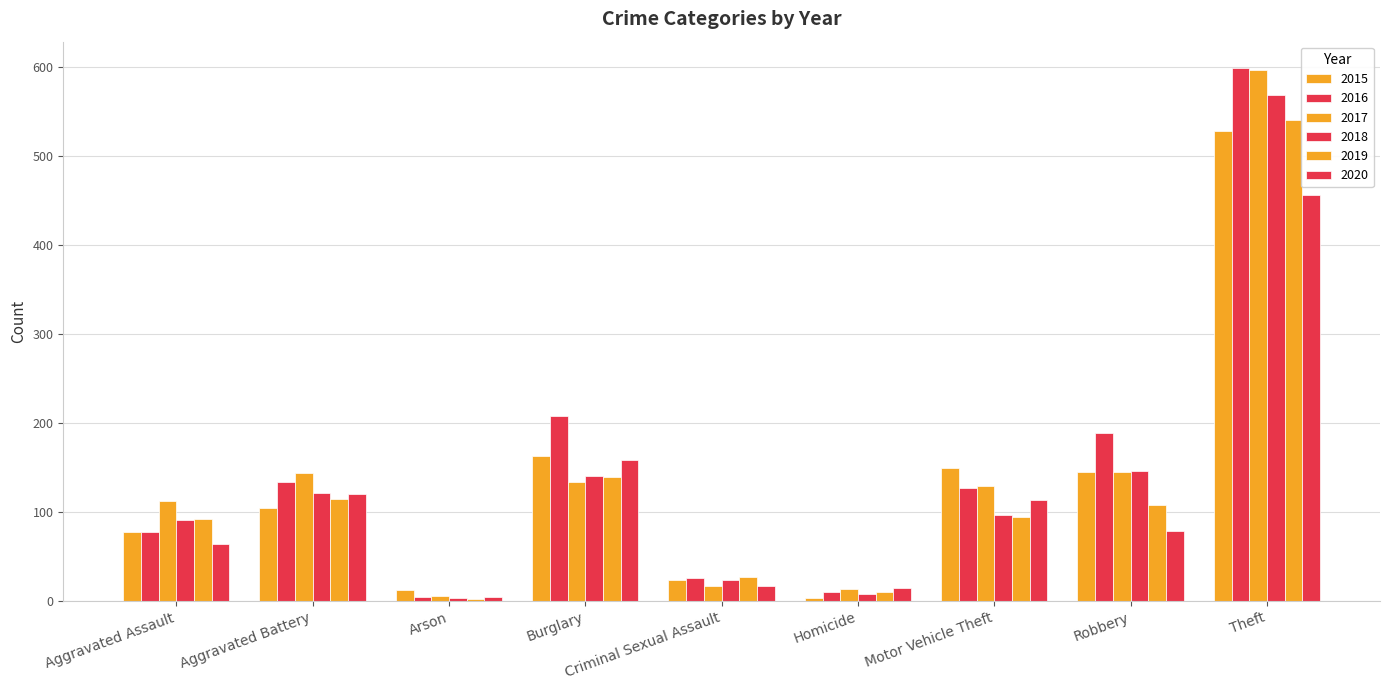

True or false: 2020 has a value of 5 at Arson.

True